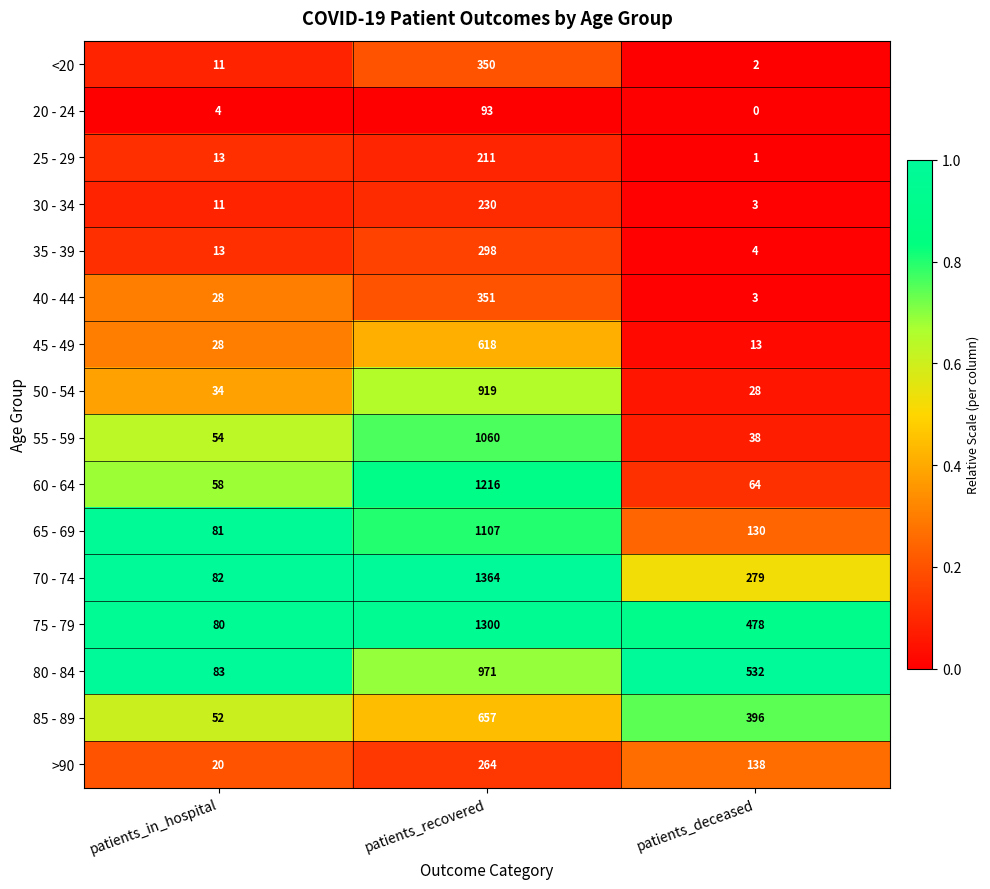

What is the spread (max minus min) of values at patients_recovered?

1271